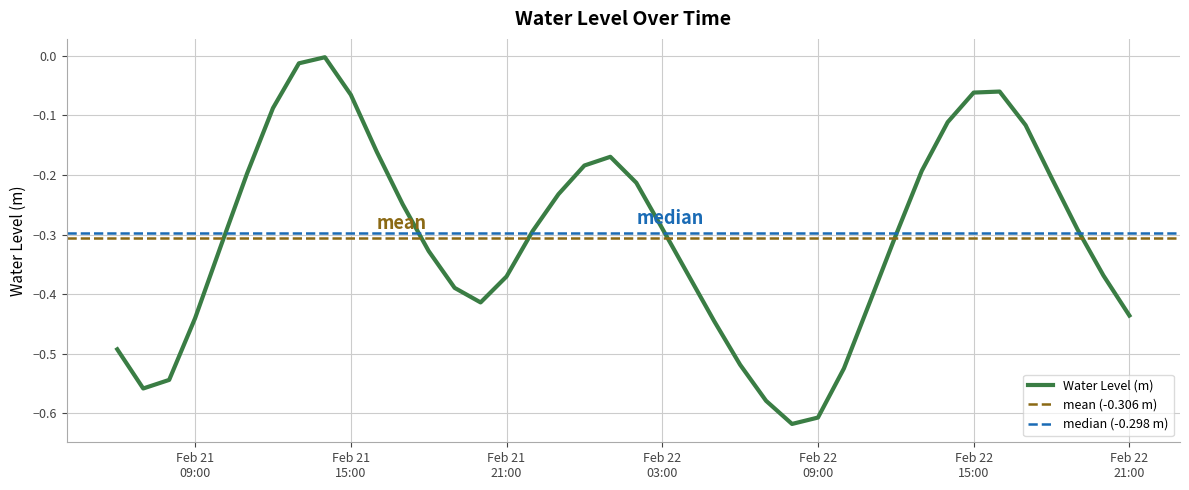

List the labels in order of value, smallest first.

2025-02-22 08:00:00, 2025-02-22 09:00:00, 2025-02-22 07:00:00, 2025-02-21 07:00:00, 2025-02-21 08:00:00, 2025-02-22 10:00:00, 2025-02-22 06:00:00, 2025-02-21 06:00:00, 2025-02-22 05:00:00, 2025-02-21 09:00:00, 2025-02-22 21:00:00, 2025-02-21 20:00:00, 2025-02-22 11:00:00, 2025-02-21 19:00:00, 2025-02-21 21:00:00, 2025-02-22 20:00:00, 2025-02-22 04:00:00, 2025-02-21 18:00:00, 2025-02-21 10:00:00, 2025-02-22 12:00:00, 2025-02-21 22:00:00, 2025-02-22 19:00:00, 2025-02-22 03:00:00, 2025-02-21 17:00:00, 2025-02-21 23:00:00, 2025-02-22 02:00:00, 2025-02-22 18:00:00, 2025-02-21 11:00:00, 2025-02-22 13:00:00, 2025-02-22 00:00:00, 2025-02-22 01:00:00, 2025-02-21 16:00:00, 2025-02-22 17:00:00, 2025-02-22 14:00:00, 2025-02-21 12:00:00, 2025-02-21 15:00:00, 2025-02-22 15:00:00, 2025-02-22 16:00:00, 2025-02-21 13:00:00, 2025-02-21 14:00:00